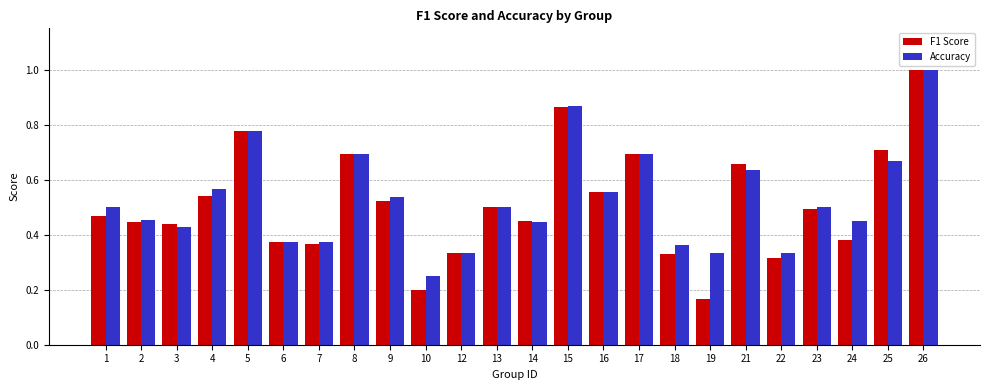

What is the sum of the F1 Score values at 12 and 15?

1.2